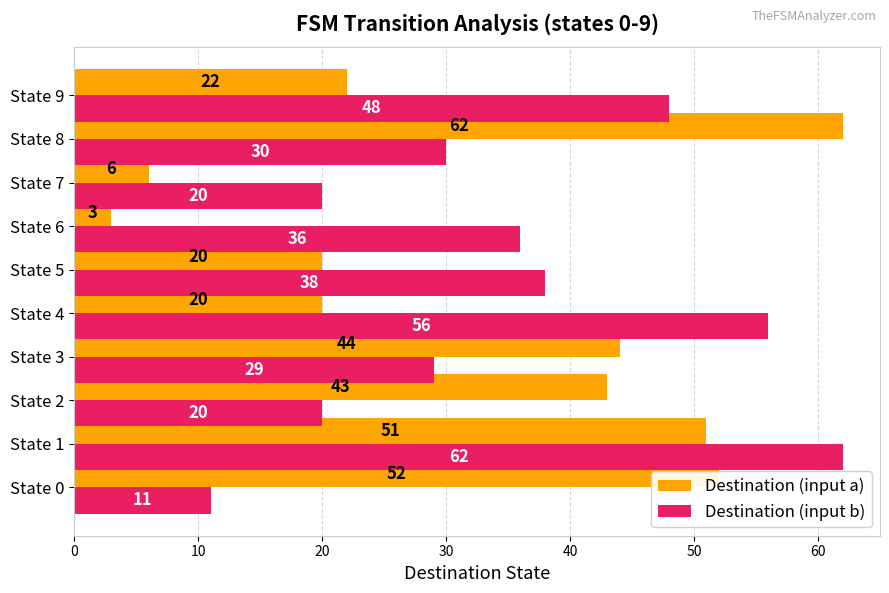

List the series in order of their overall mean, lowest first.

Destination (input a), Destination (input b)